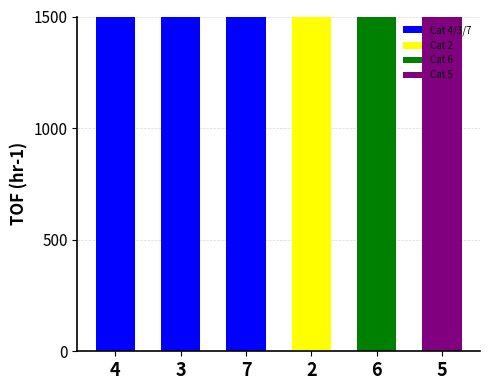

Rank the categories by value from highest to lowest.

5, 7, 4, 2, 3, 6